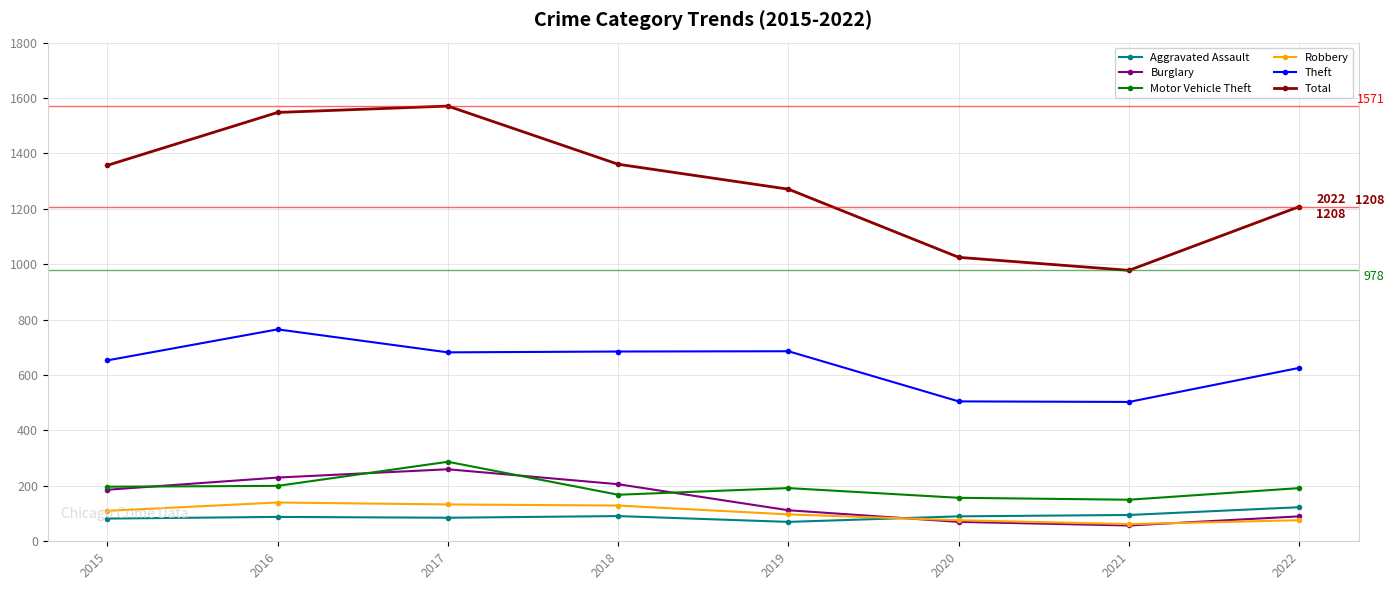

Which series has the largest range (max minus min)?

Total